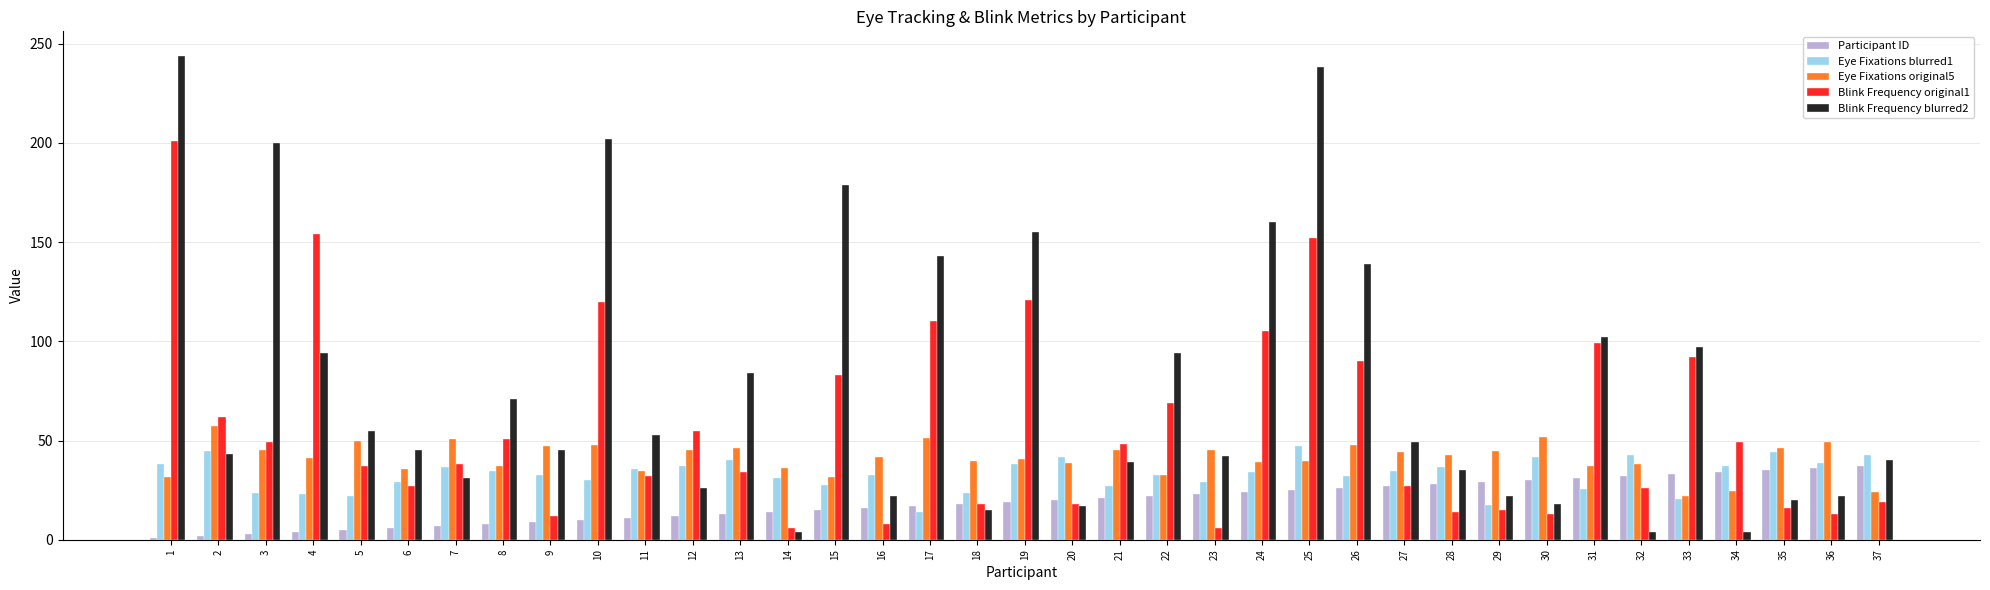

The value of Participant ID at 12 is 12.0. True or false?

True